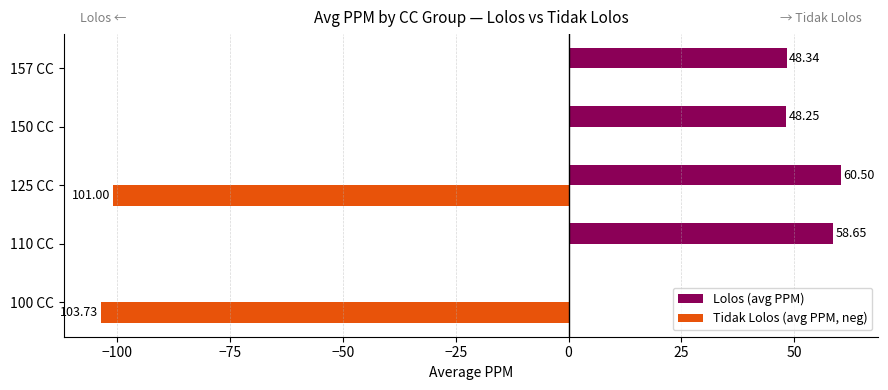

Between 100 CC and 125 CC, which series saw the biggest shift?

Lolos (avg PPM)